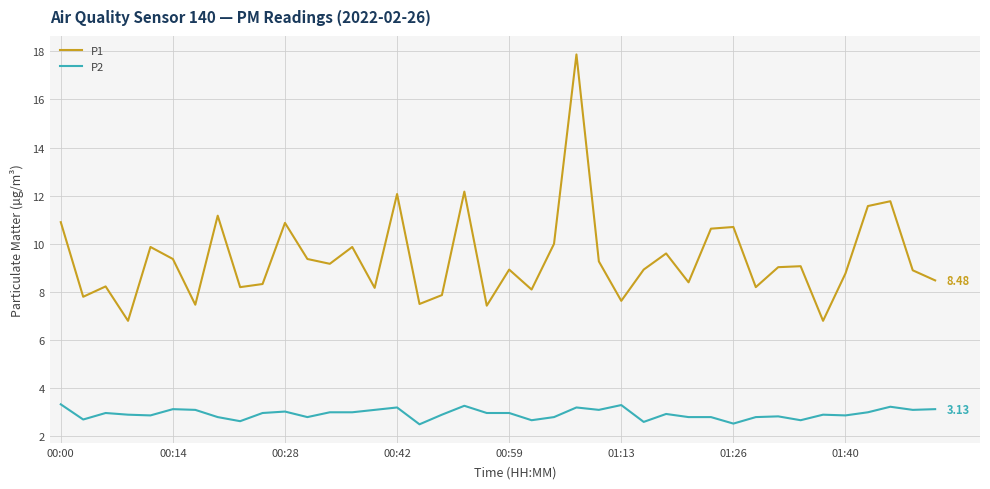

Which series has the widest spread of values?

P1